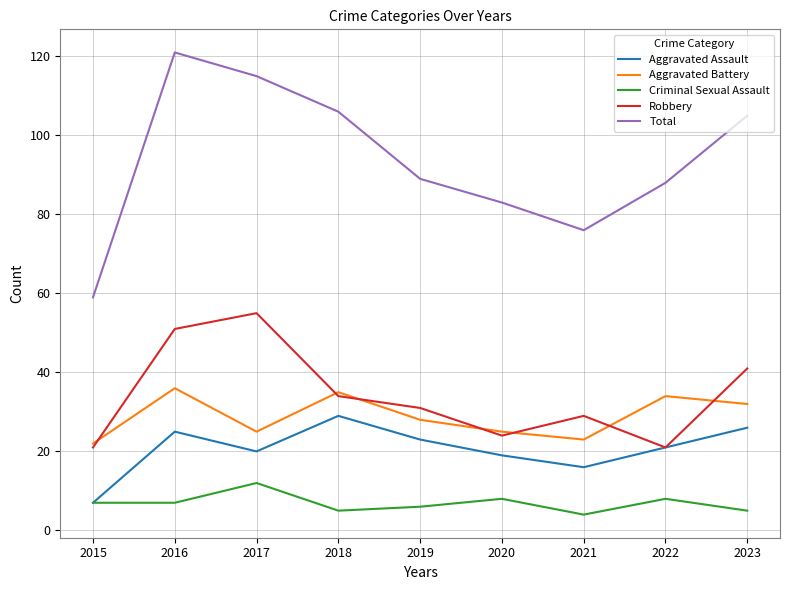

Rank the series by their maximum value, from lowest to highest.

Criminal Sexual Assault, Aggravated Assault, Aggravated Battery, Robbery, Total